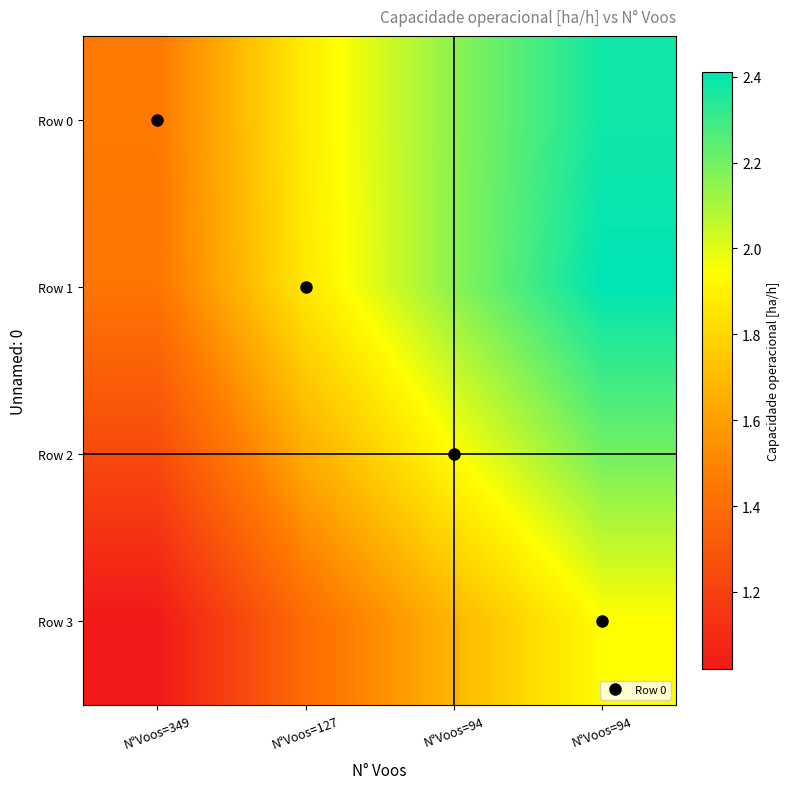

Which series changed the most between N°Voos=127 and N°Voos=94?

Row 2